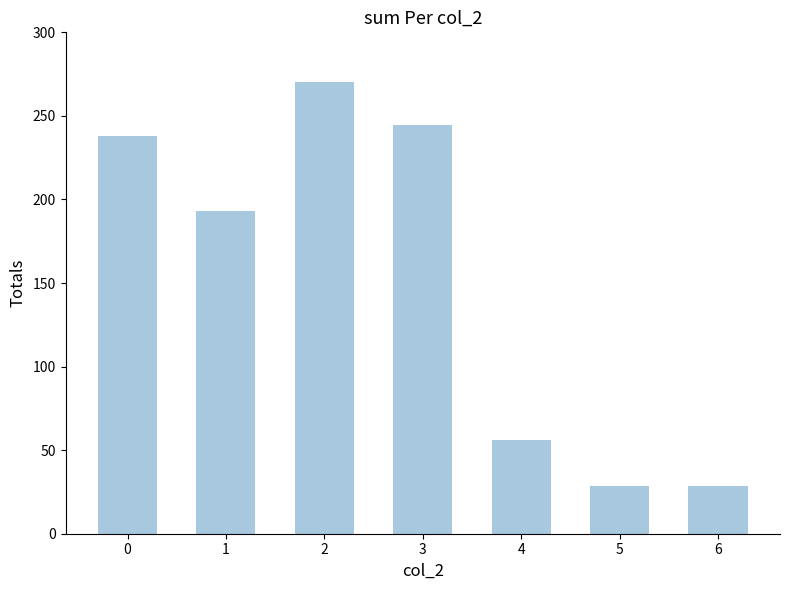

True or false: the data shows 335.8 at 3.

False